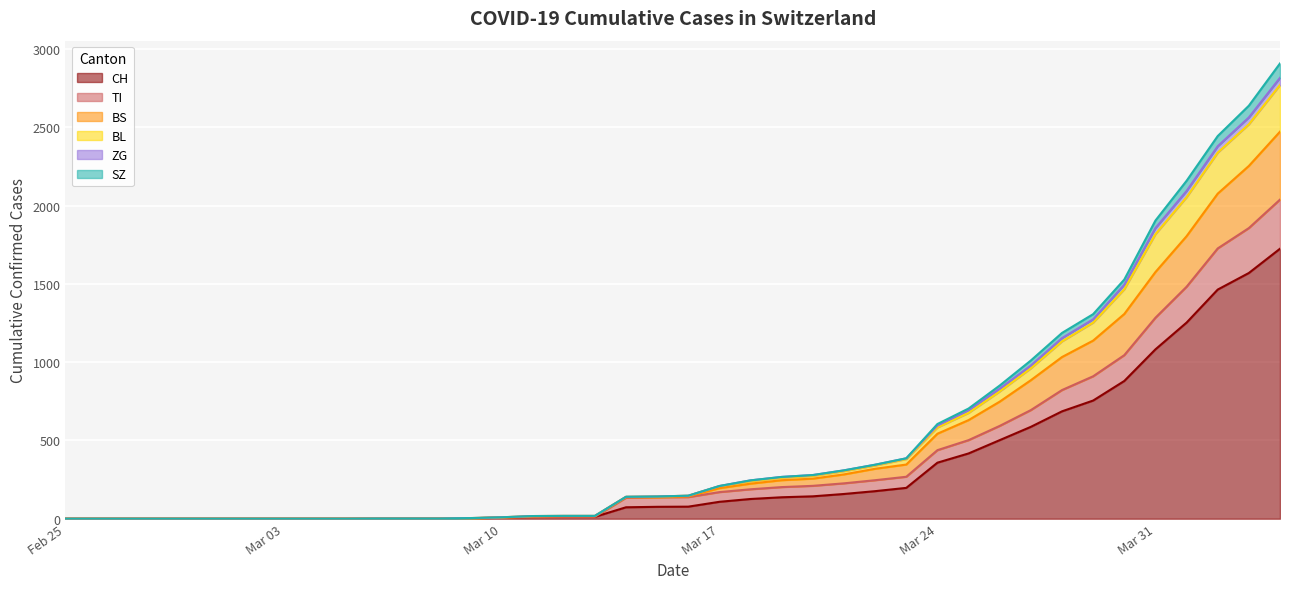

What is the maximum value for CH?

1725